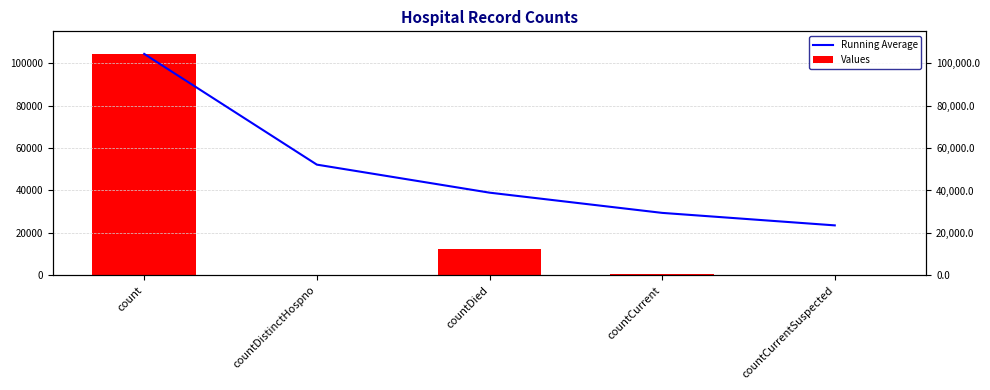

What are all the series names shown in the legend?

Running Average, Values